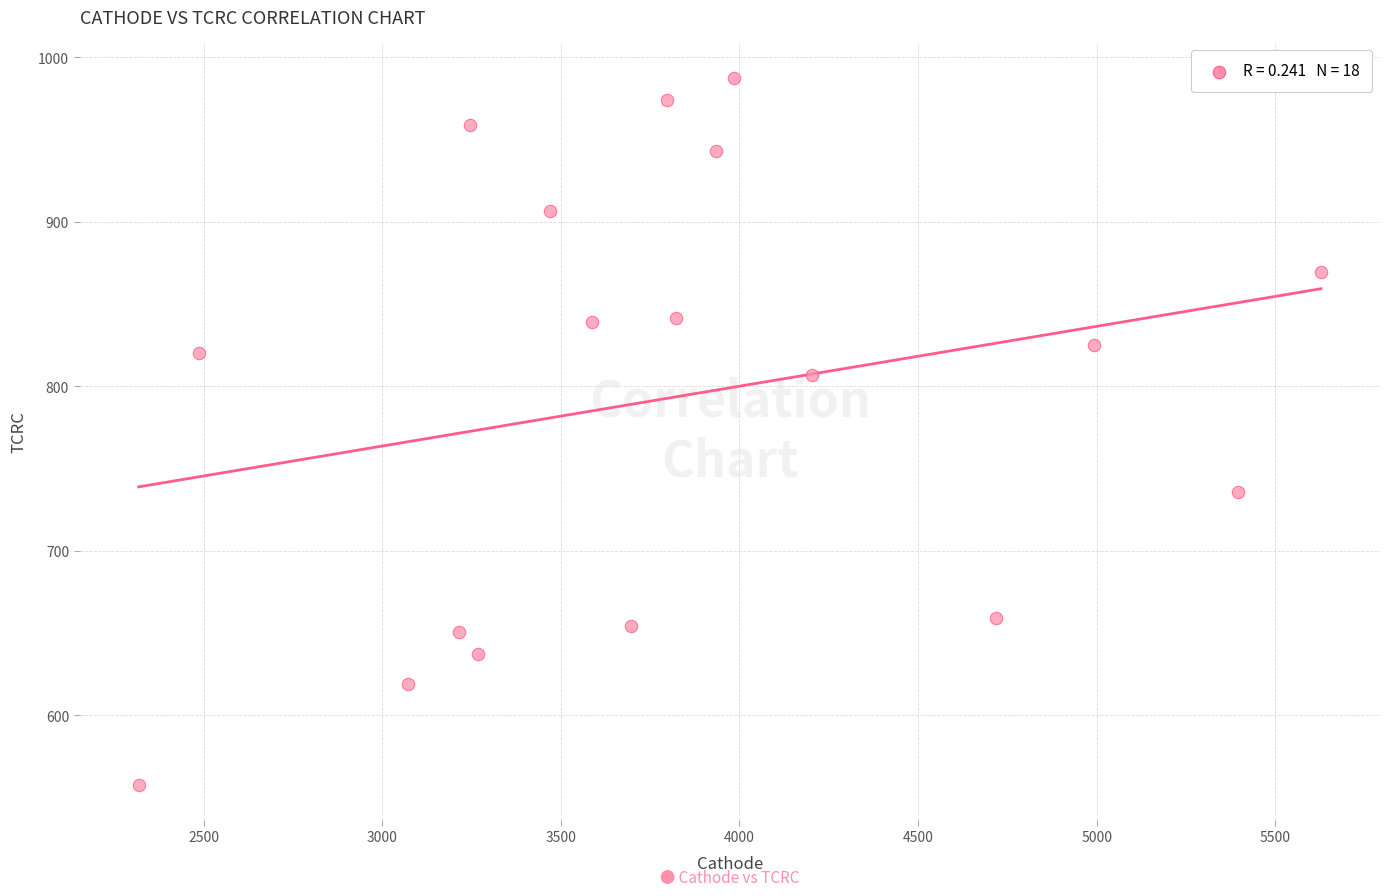

What is the range of Y values (max minus min)?

429.5